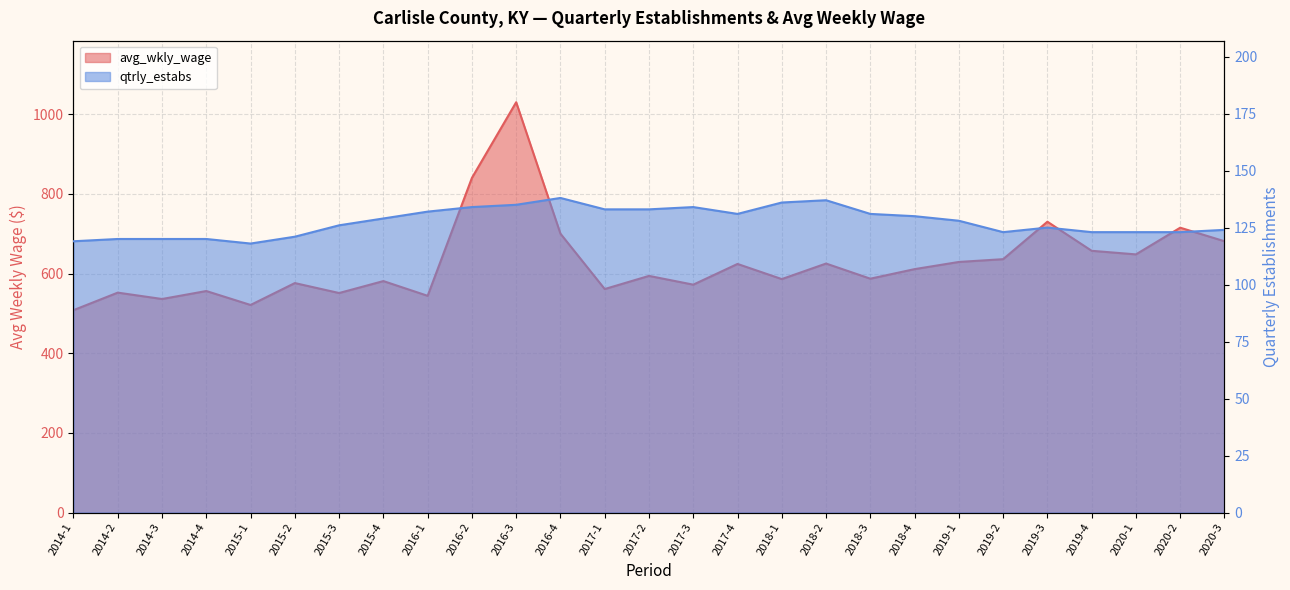

Which series has the largest total across all categories?

avg_wkly_wage